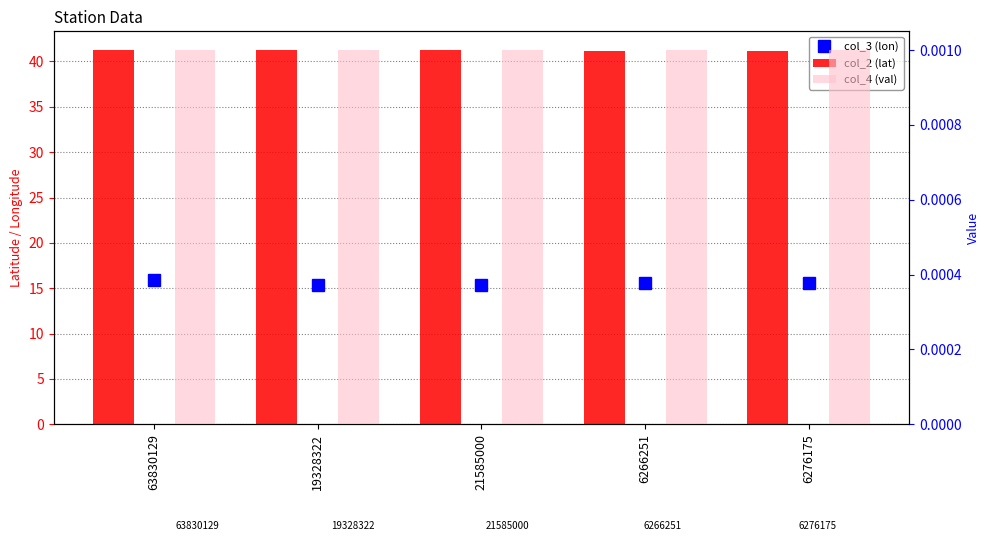

What is the label of the 1st bar from the left?

63830129